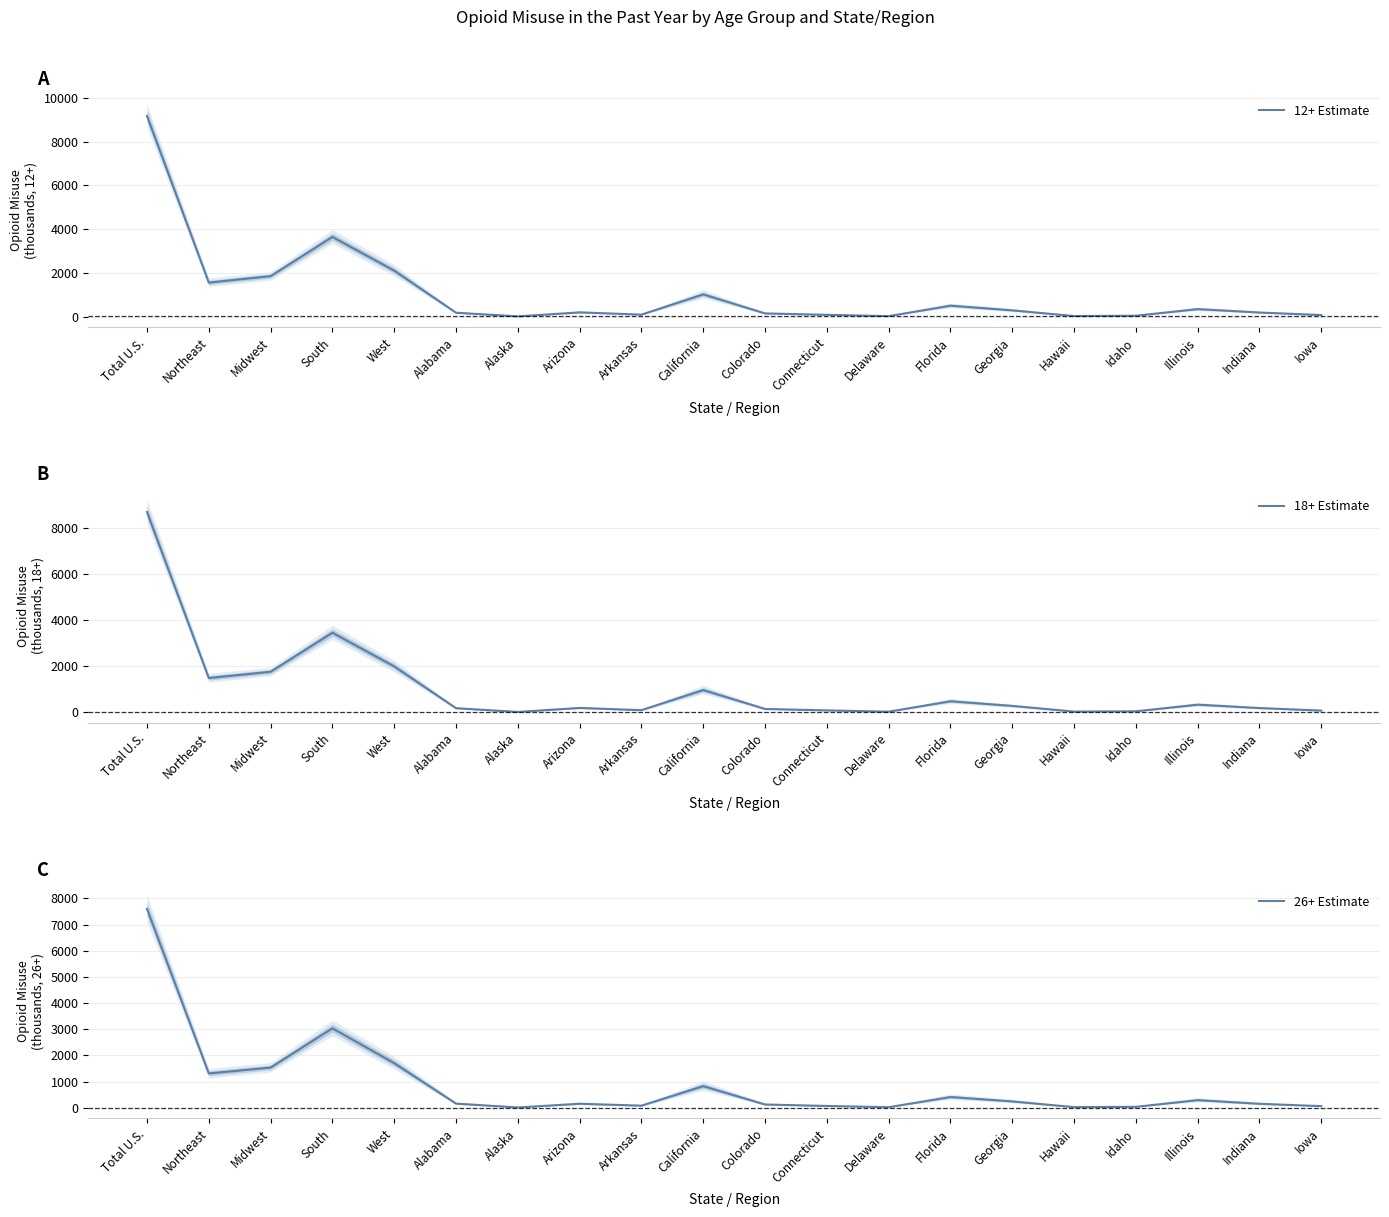

At which label does 26+ Estimate reach its minimum?

Alaska